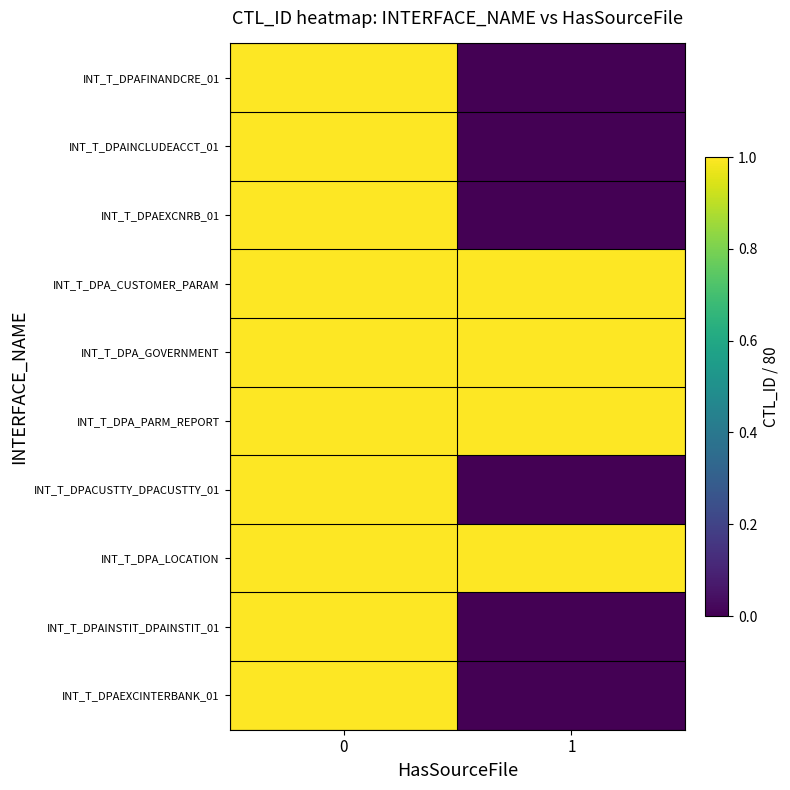

At which category does the chart reach its minimum across all series?

1